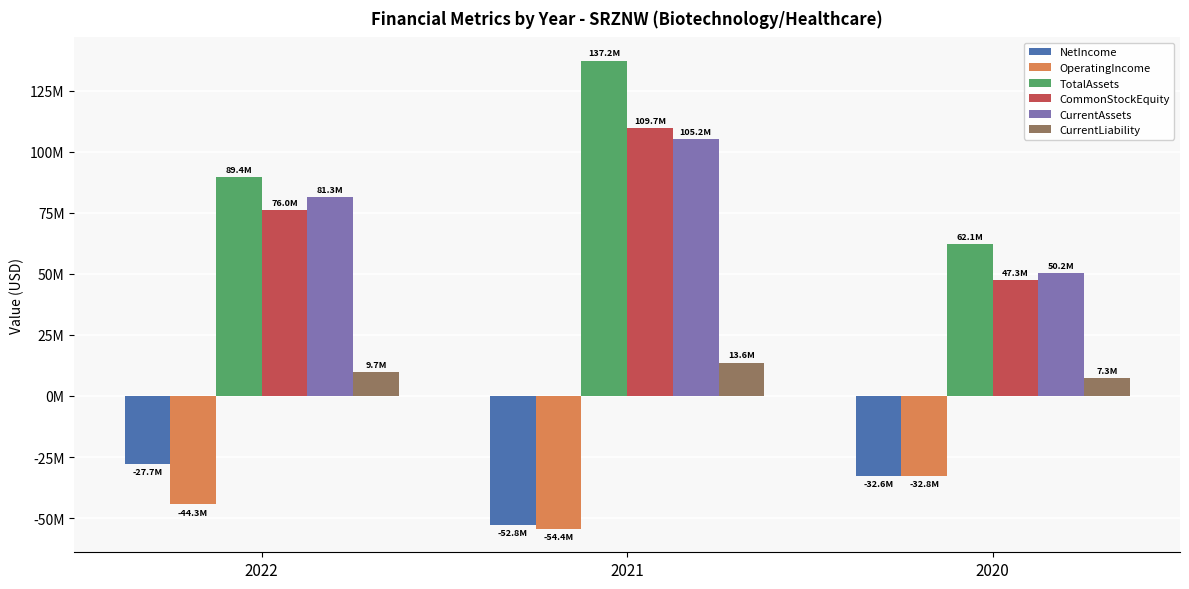

Does the chart contain any negative values?

Yes